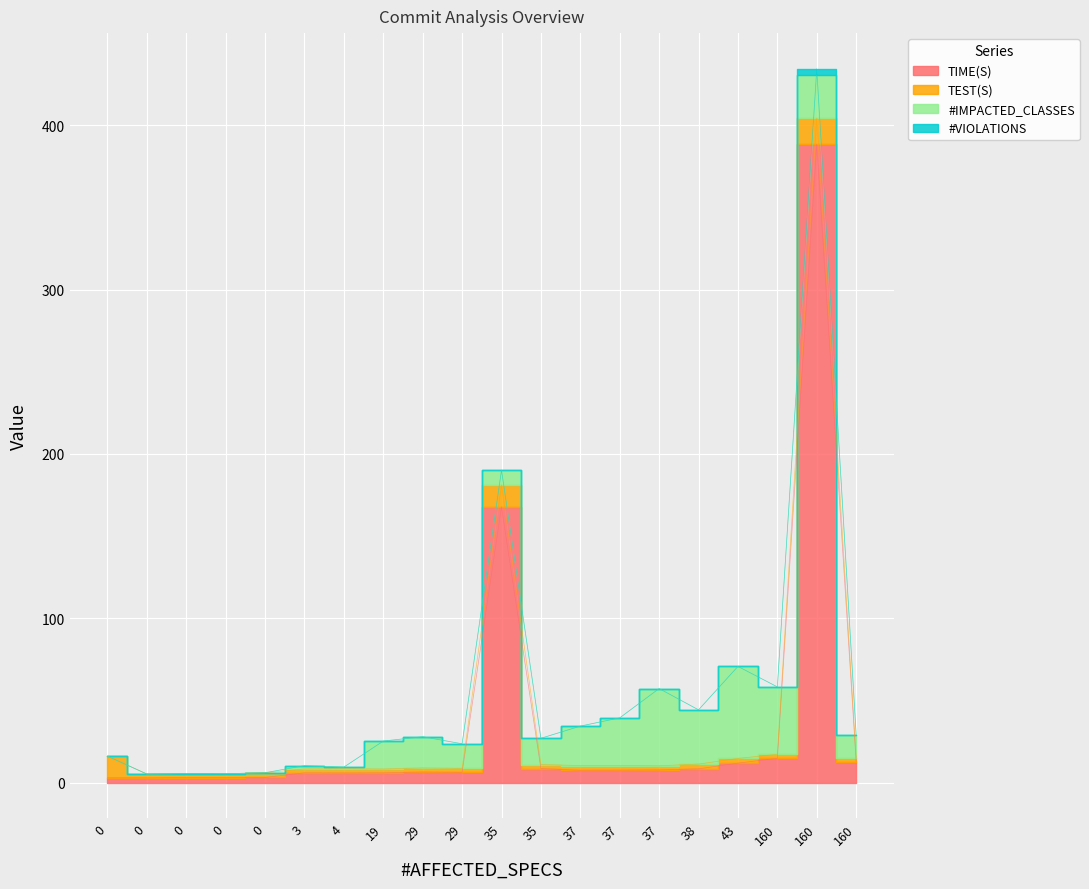

What are all the series names shown in the legend?

TIME(S), TEST(S), #IMPACTED_CLASSES, #VIOLATIONS